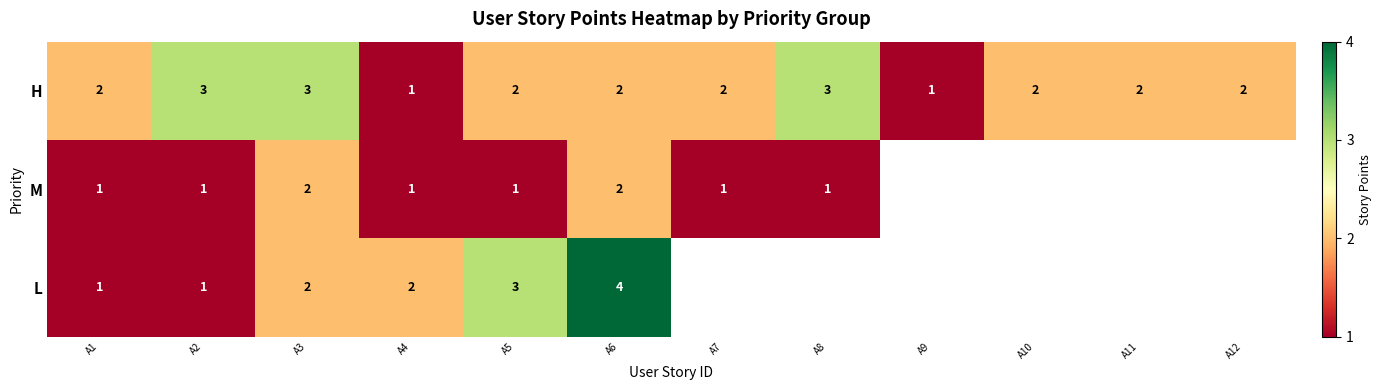

True or false: M has a value of 1 at A6.

False